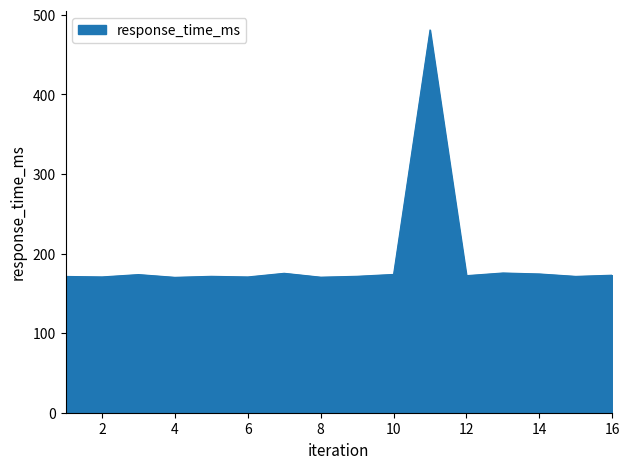

What is the average value?

191.6